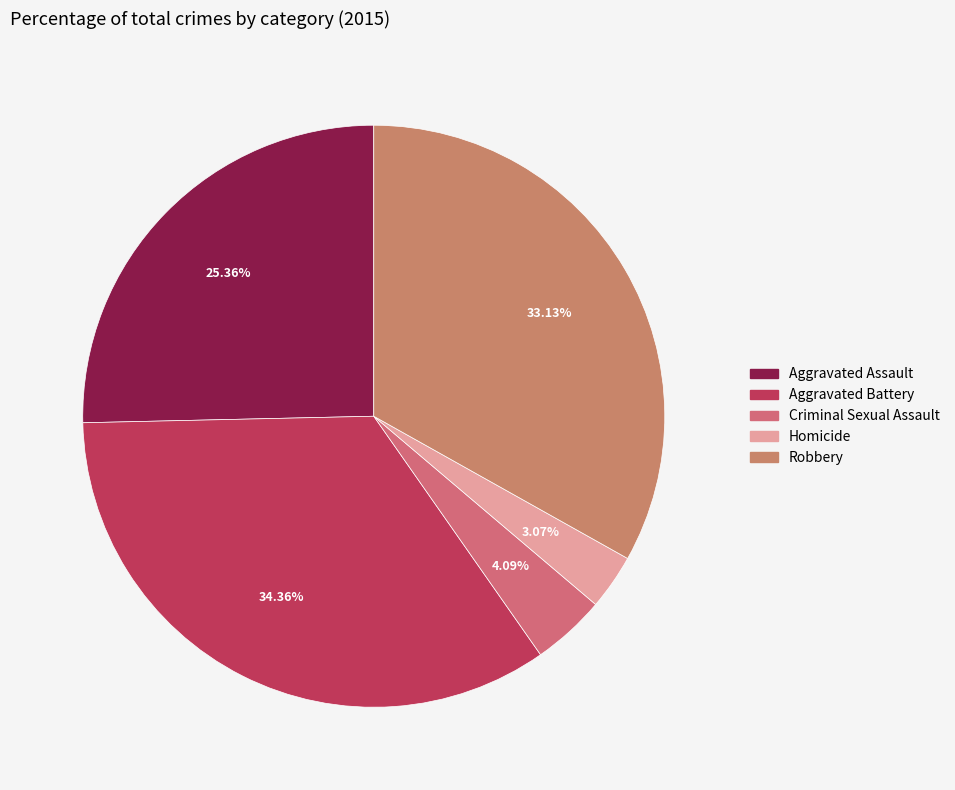

How many segments does this pie chart have?

5